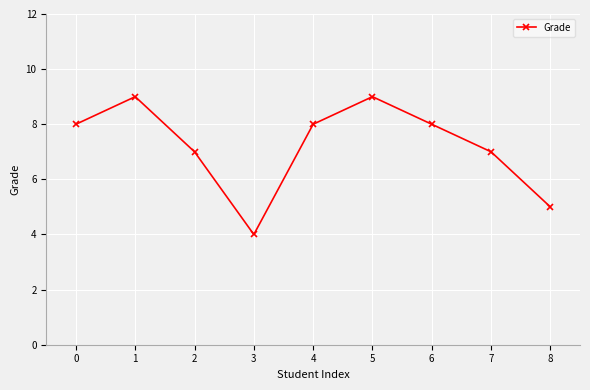

Count the number of categories in the chart.

9